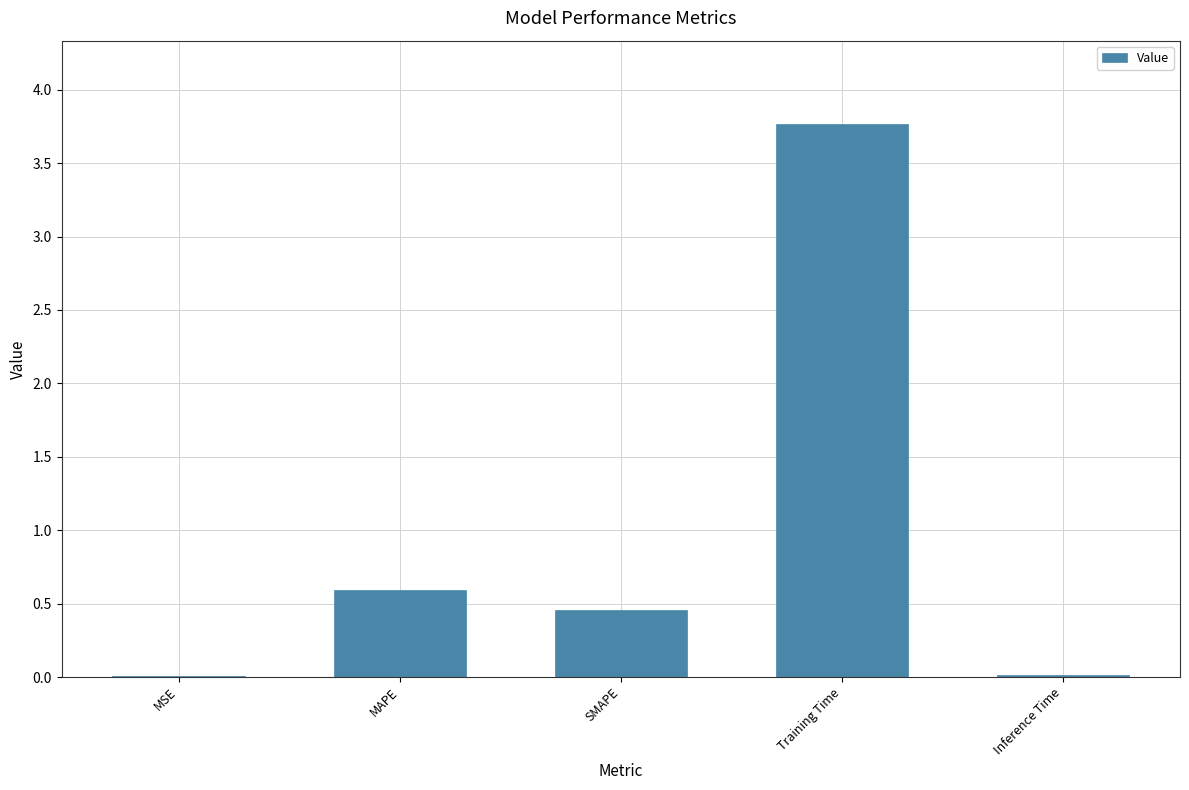

At which category does the chart reach its peak across all series?

Training Time